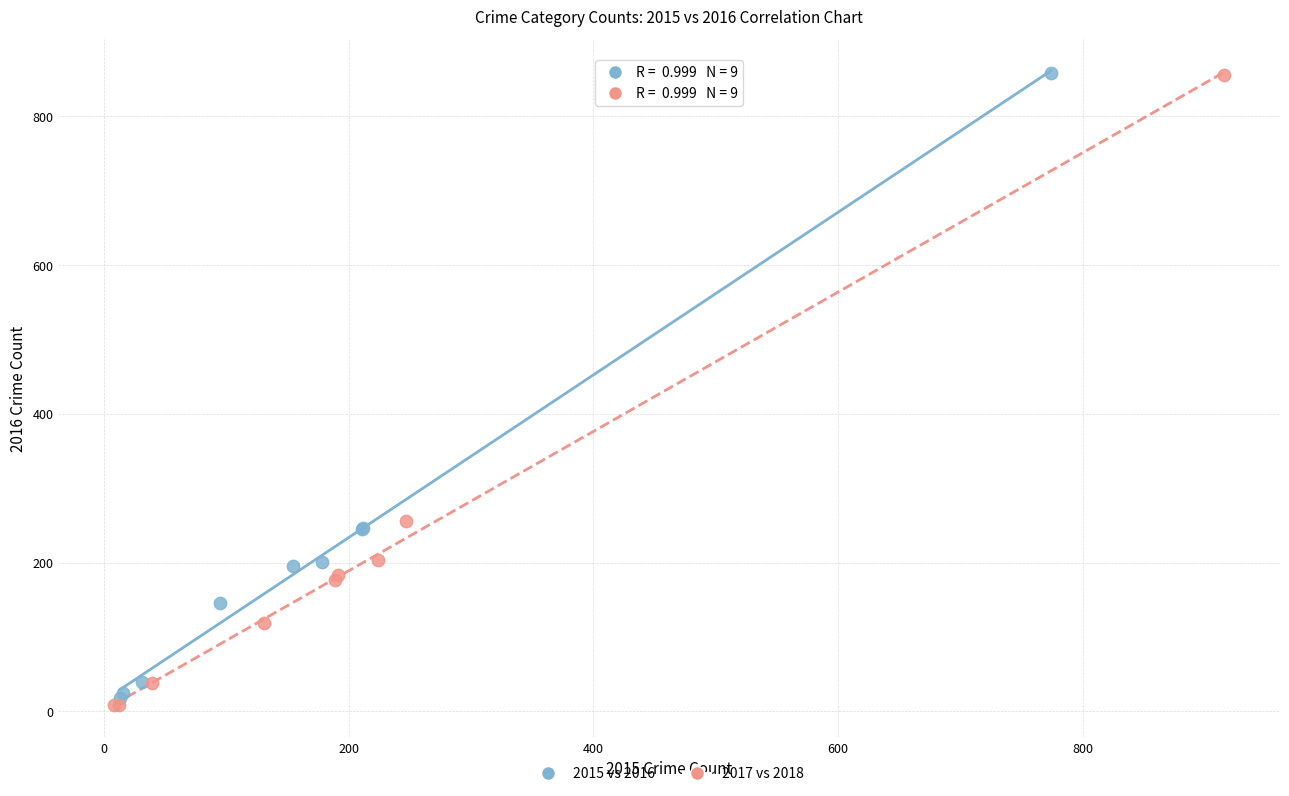

Which series has the widest spread of Y values?

2017 vs 2018